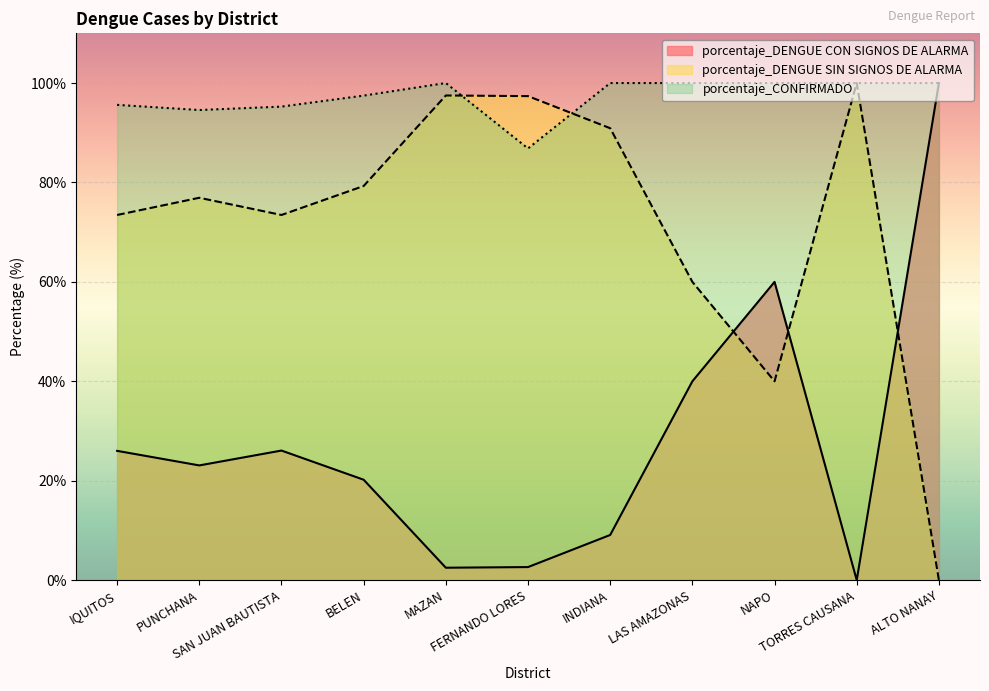

List the labels in order of porcentaje_DENGUE SIN SIGNOS DE ALARMA value, largest first.

TORRES CAUSANA, MAZAN, FERNANDO LORES, INDIANA, BELEN, PUNCHANA, IQUITOS, SAN JUAN BAUTISTA, LAS AMAZONAS, NAPO, ALTO NANAY